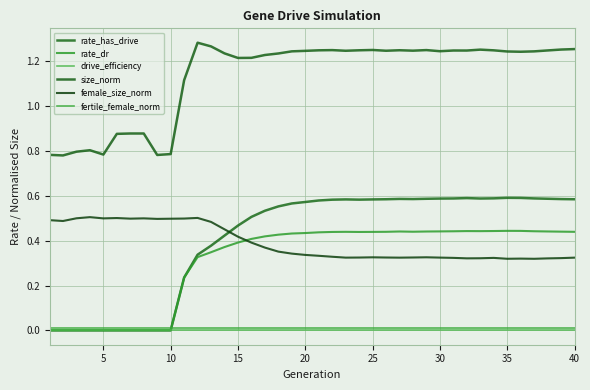

Count the number of categories in the chart.

40